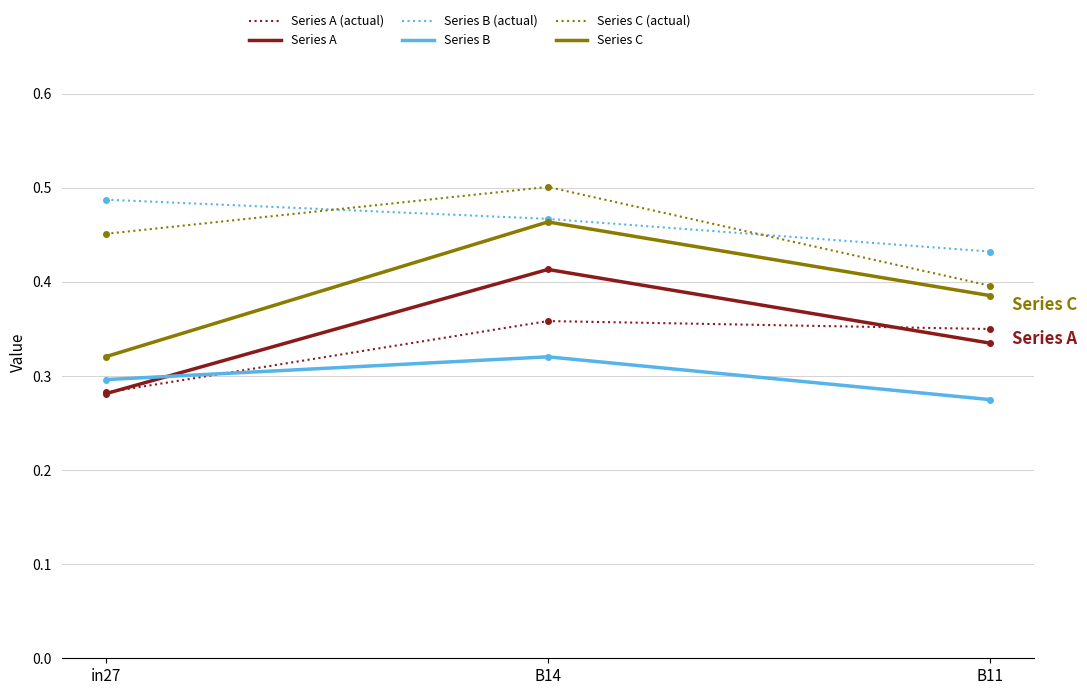

The Series B series shows 0.1 at B11. True or false?

False